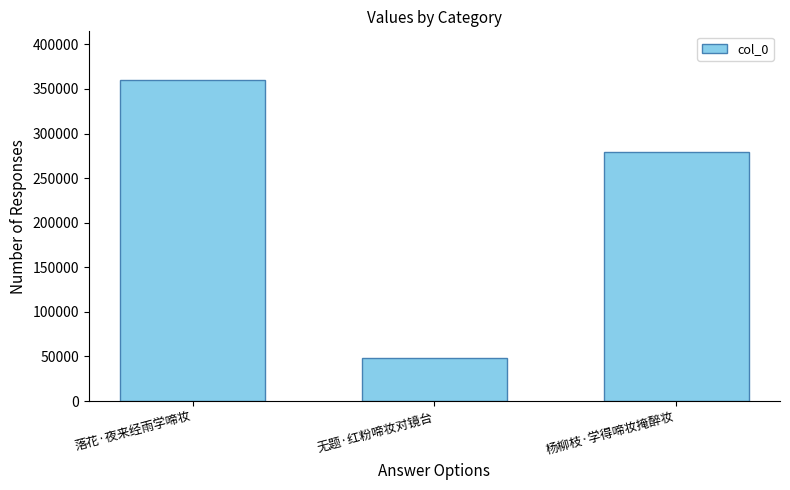

Where does the data first go above 279600?

落花·夜来经雨学啼妆